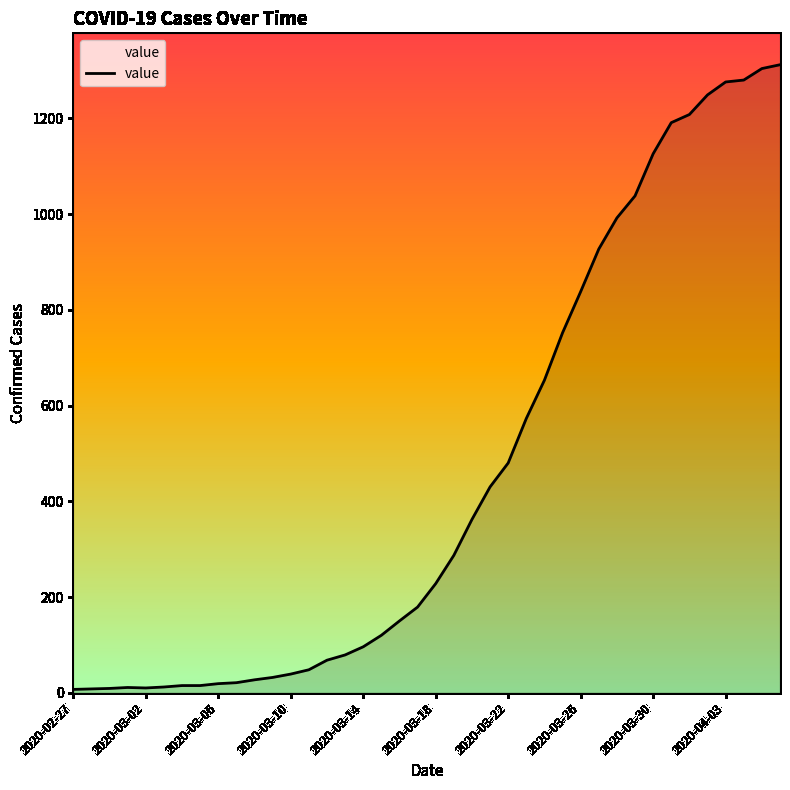

What is the difference between the maximum and minimum values?

1305